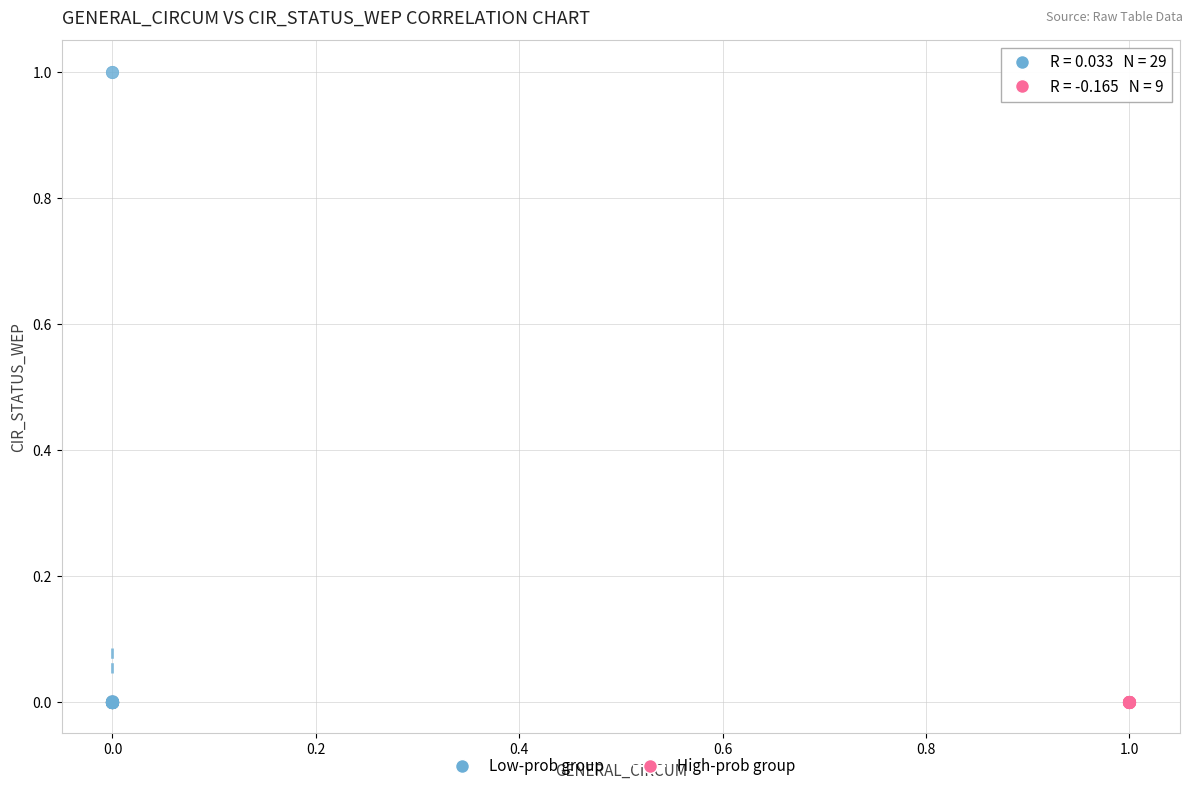

What are all the series names shown in the legend?

Low-prob group, High-prob group